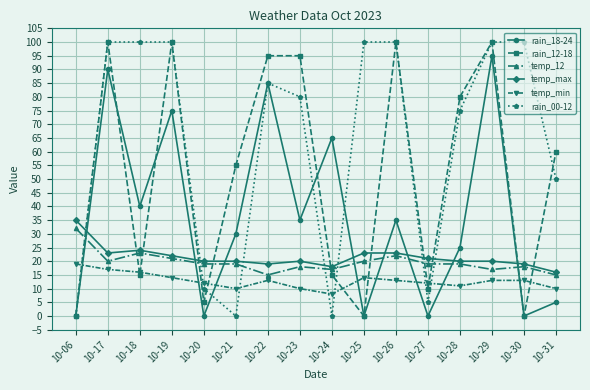

How many lines are shown in the chart?

6